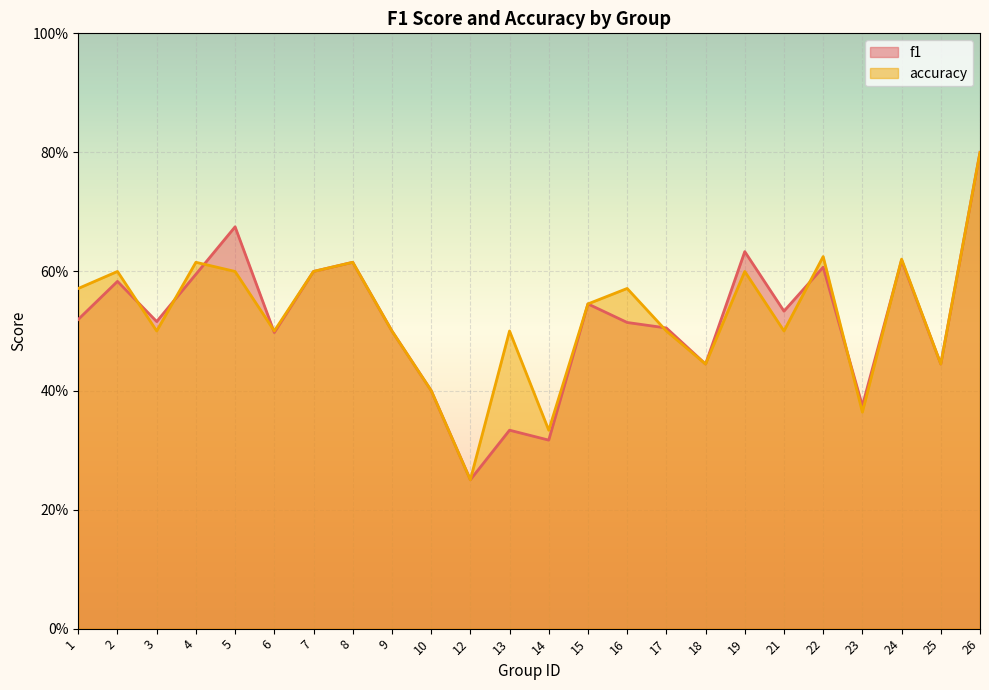

Between which two adjacent categories do accuracy and f1 first intersect?

2 and 3